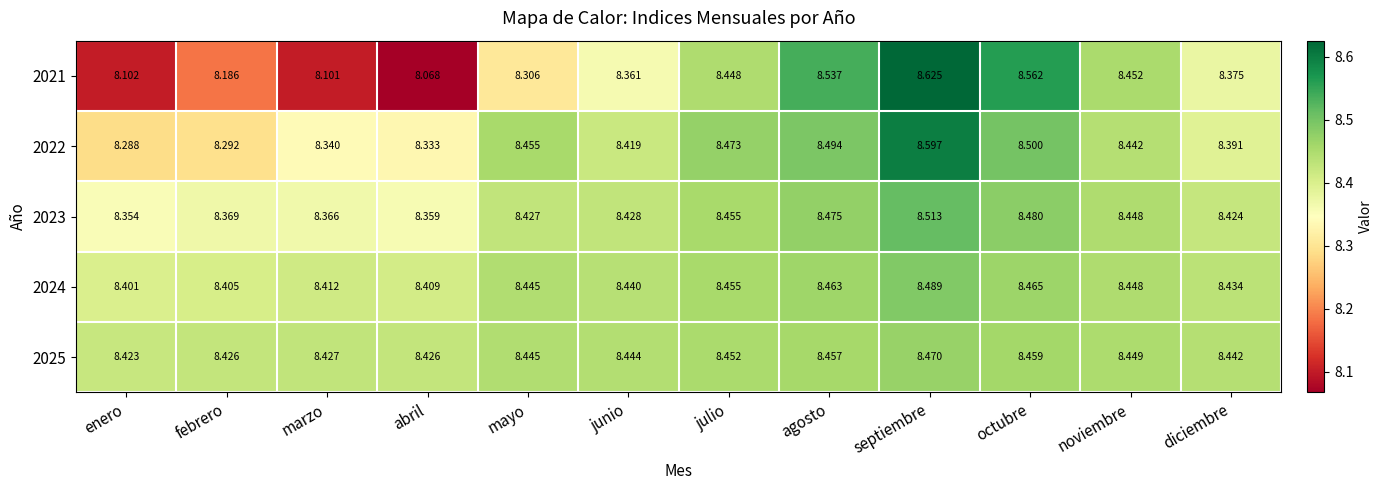

Which label corresponds to the largest value in the chart?

septiembre